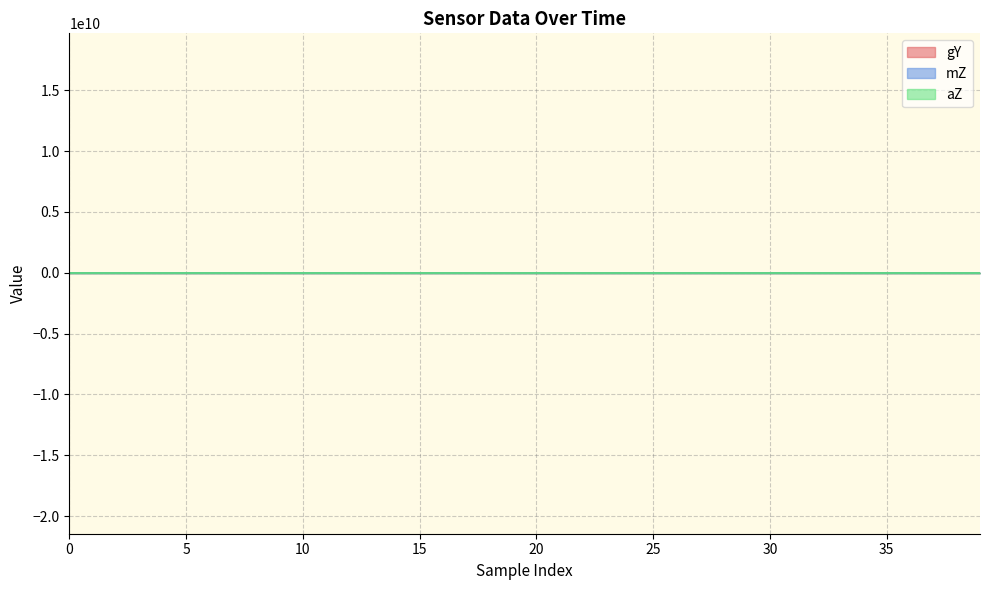

Reading left to right, transcribe all the data shown in this chart.

gY: 0.7	0.8	0.8	0.7	0.6	0.5	0.4	0.5	0.5	0.2	0.4	0.8	1.0	0.4	0.7	0.5	0.2	0.1	0.3	0.6	0.7	0.7	0.6	0.6	0.4	0.2	0.1	0.4	0.6	0.6	0.7	0.6	0.6	0.8	0.6	0.4	0.3	0.4	0.5	0.7
mZ: 0.2	0.2	0.1	0.1	0.1	0.1	0.1	0.1	0.0	0.1	0.1	0.1	0.1	0.0	0.0	0.0	0.0	0.0	0.1	0.1	0.1	0.0	0.0	0.0	0.0	0.0	0.0	0.1	0.1	0.1	0.0	0.0	0.0	0.0	0.0	0.0	0.1	0.1	0.0	0.0
aZ: 0.0	0.0	0.0	0.0	0.0	0.0	0.0	0.0	0.0	0.0	0.0	0.0	0.0	0.0	0.0	0.0	0.0	0.0	0.0	0.0	0.0	0.0	0.0	0.0	0.0	0.0	0.0	0.0	0.0	0.0	0.0	0.0	0.0	0.0	0.0	0.0	0.0	0.0	0.0	0.0